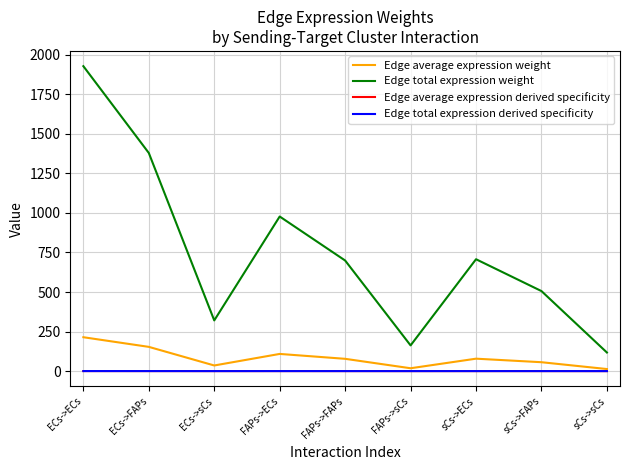

Is this an area chart (filled region under the line)?

No